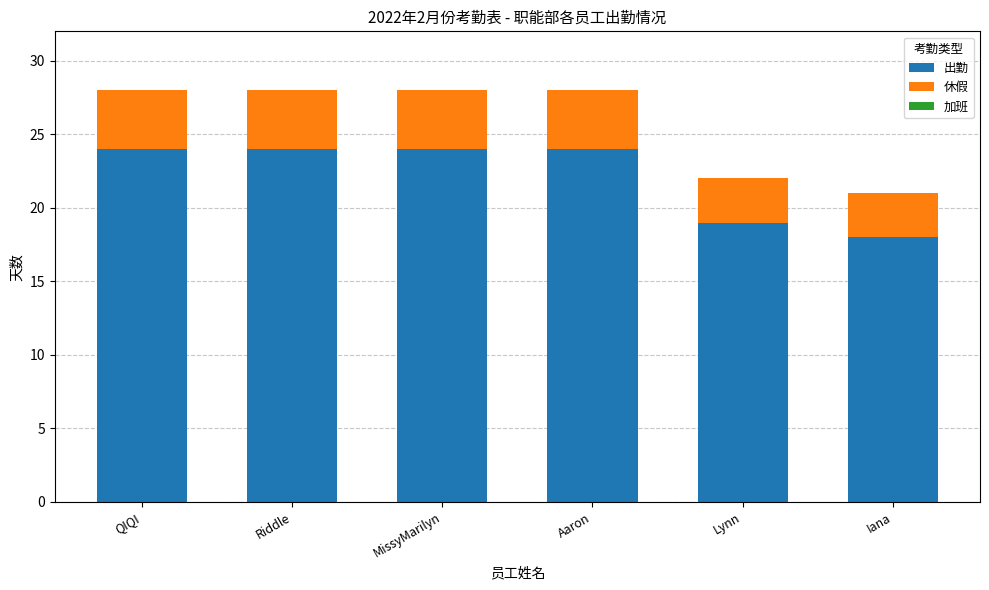

What is the total value across all series at QIQI?

28